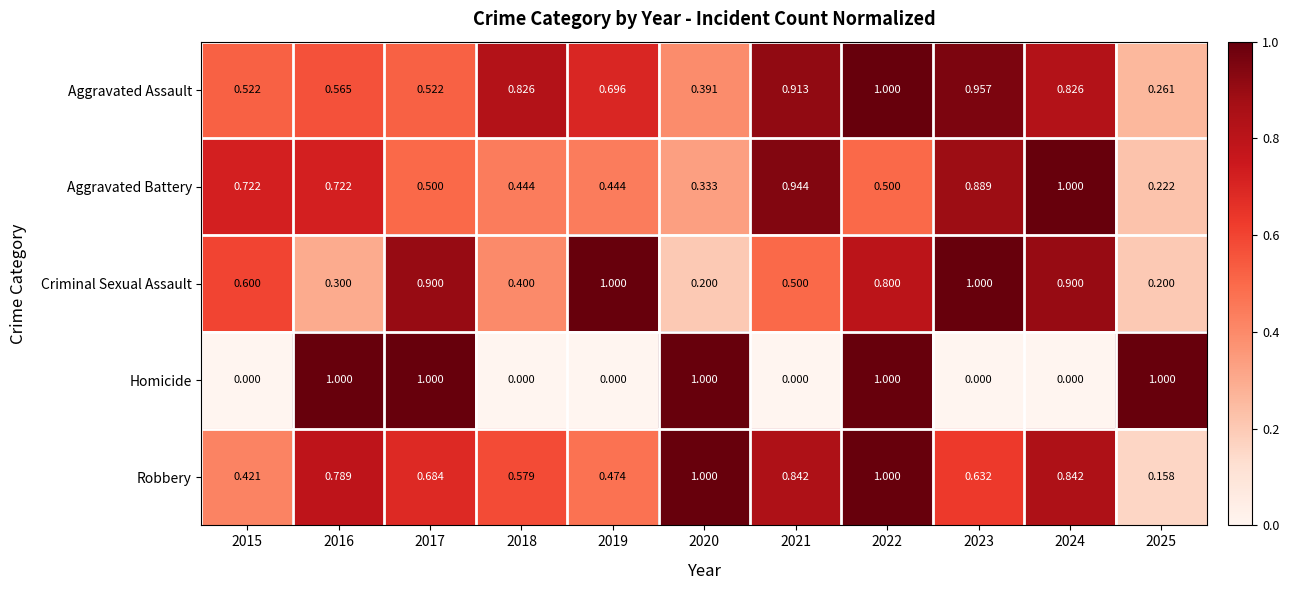

Which series has the largest total across all categories?

Aggravated Assault